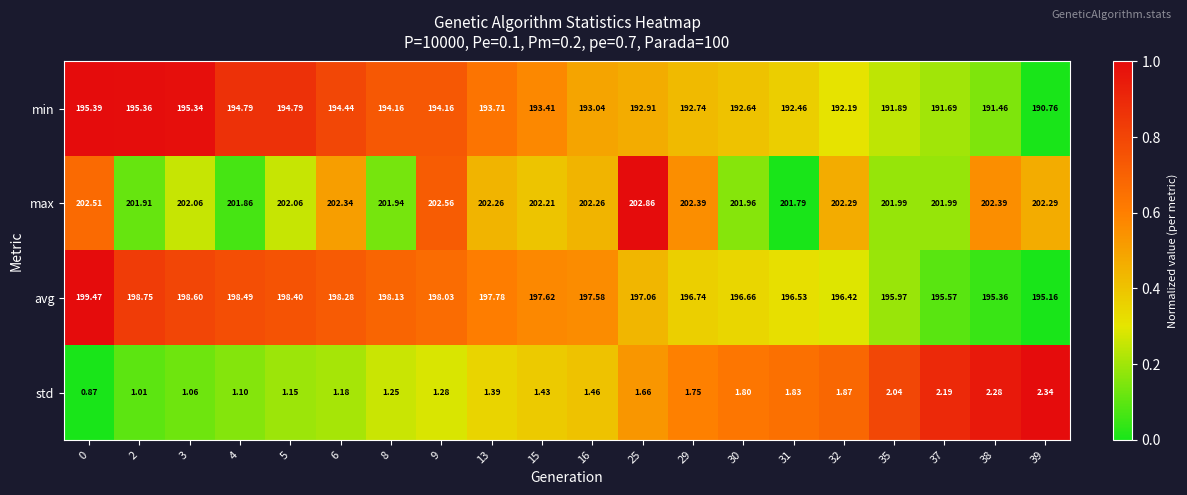

Which series changed the most between 5 and 39?

min